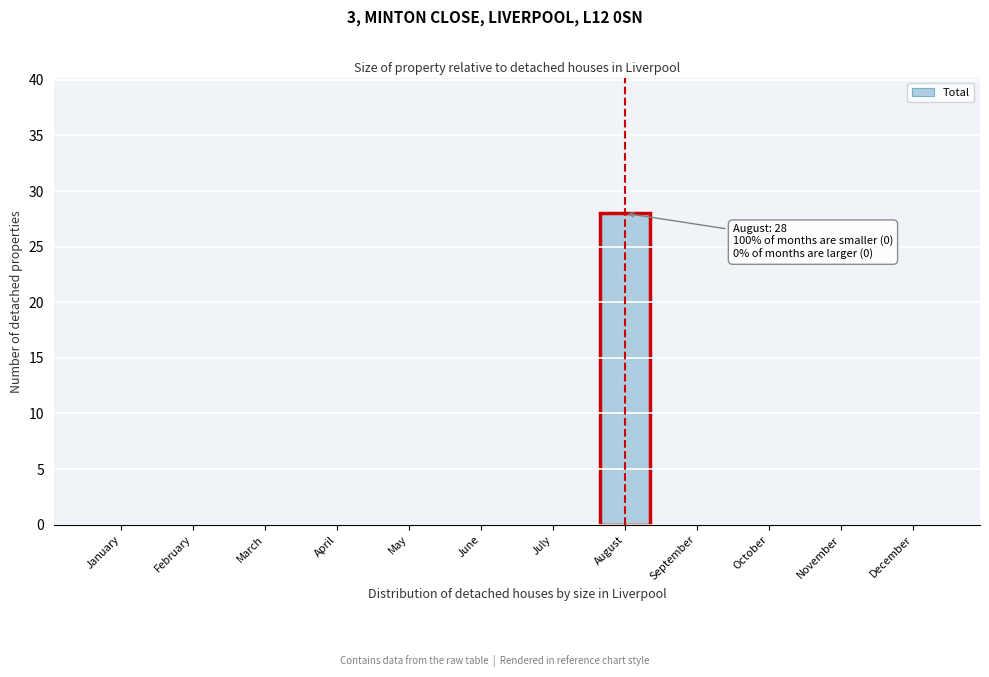

Reading left to right, extract all data points from this chart.

January=0	February=0	March=0	April=0	May=0	June=0	July=0	August=28	September=0	October=0	November=0	December=0